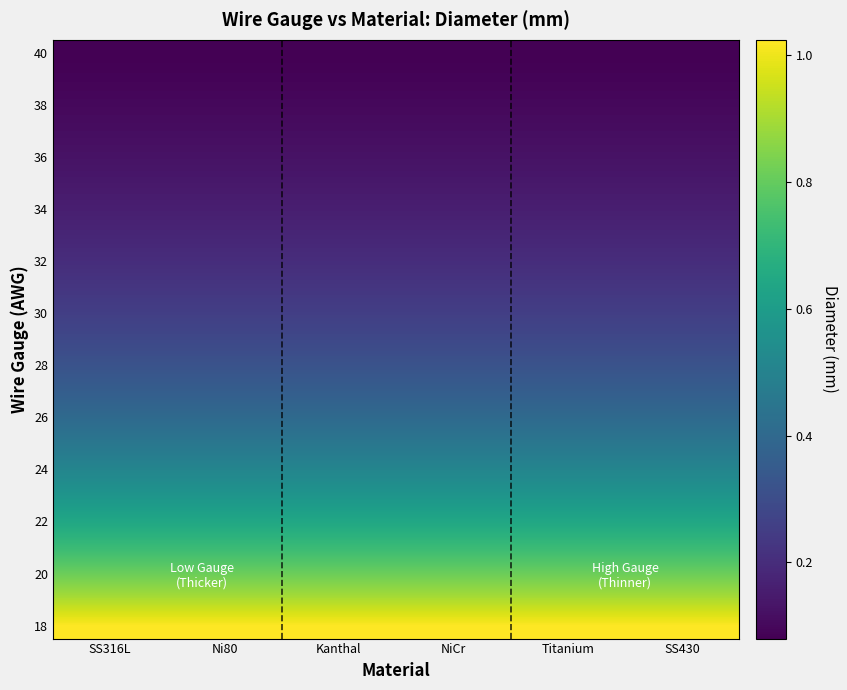

What is the total value across all series at SS430?

8.7